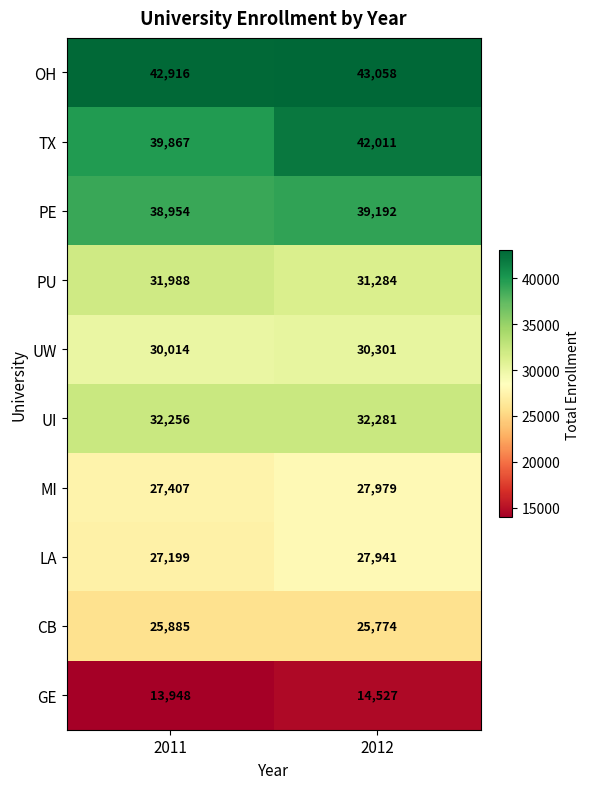

Between 2011 and 2012, which series saw the biggest shift?

TX